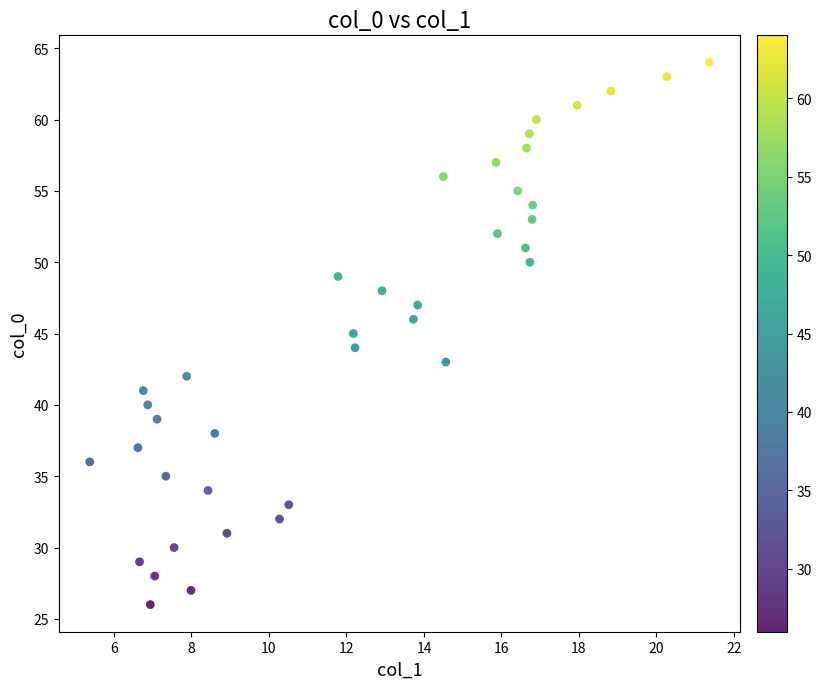

What is the range of Y values (max minus min)?

38